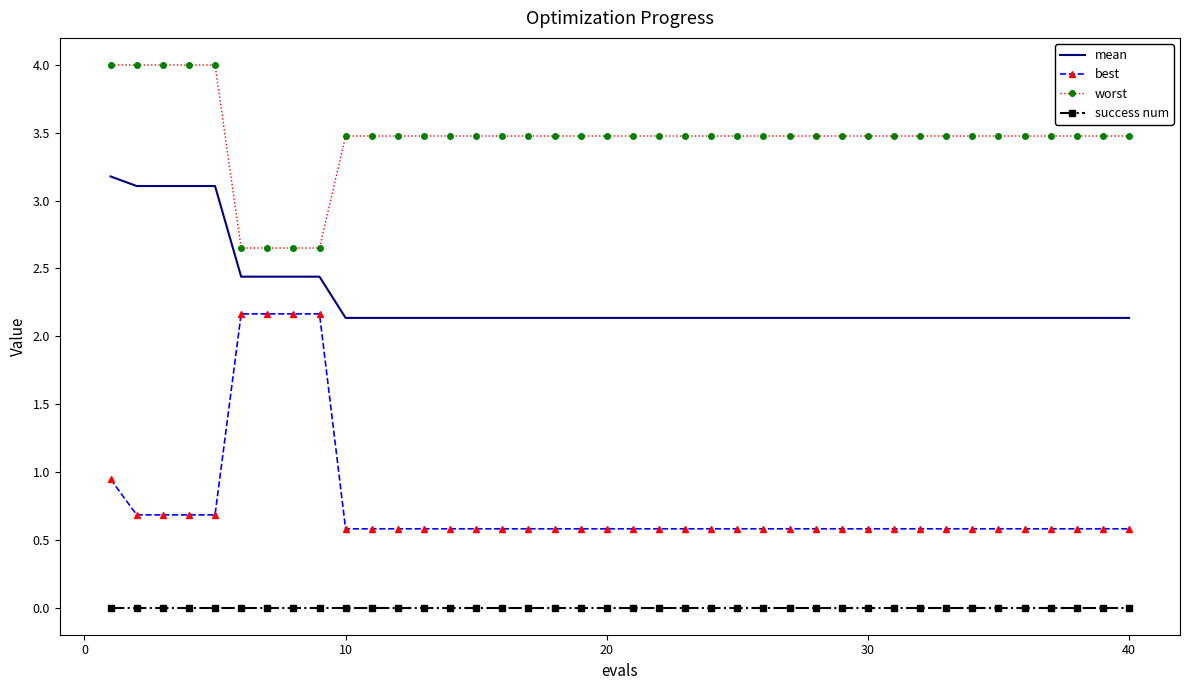

True or false: worst and mean intersect in this chart.

False